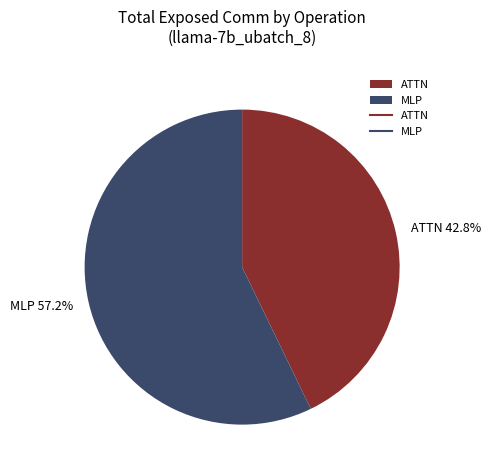

What is the majority slice?

MLP